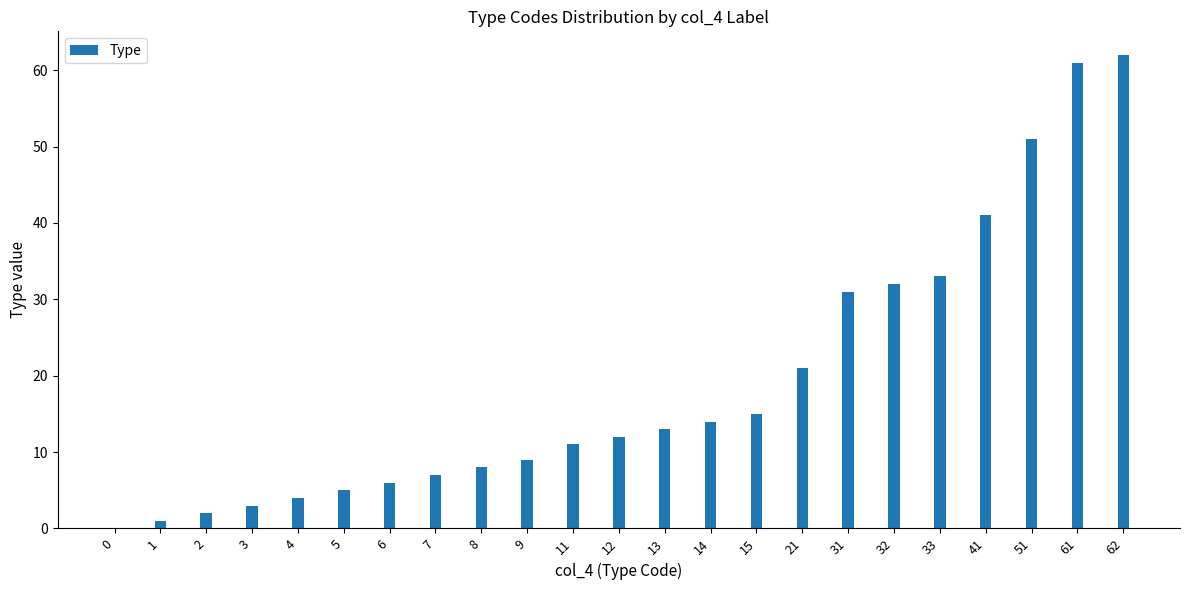

The chart shows a value of 31 at 62. True or false?

False